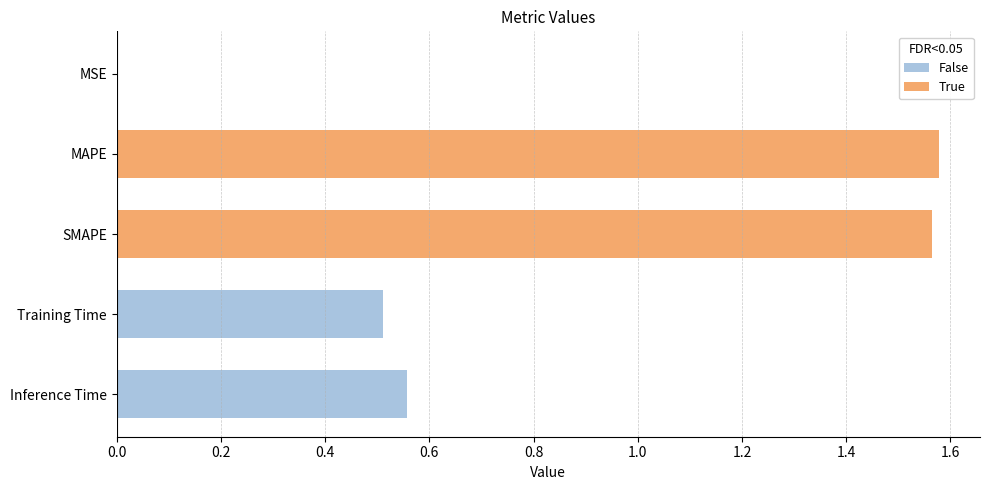

How many distinct data groups are displayed?

1